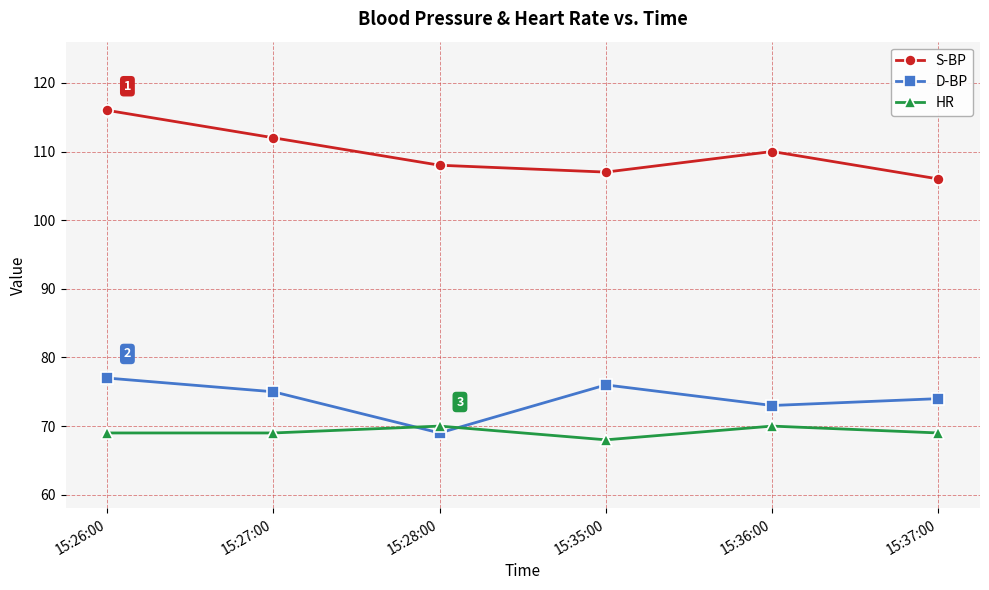

How many data points does each series have?

6